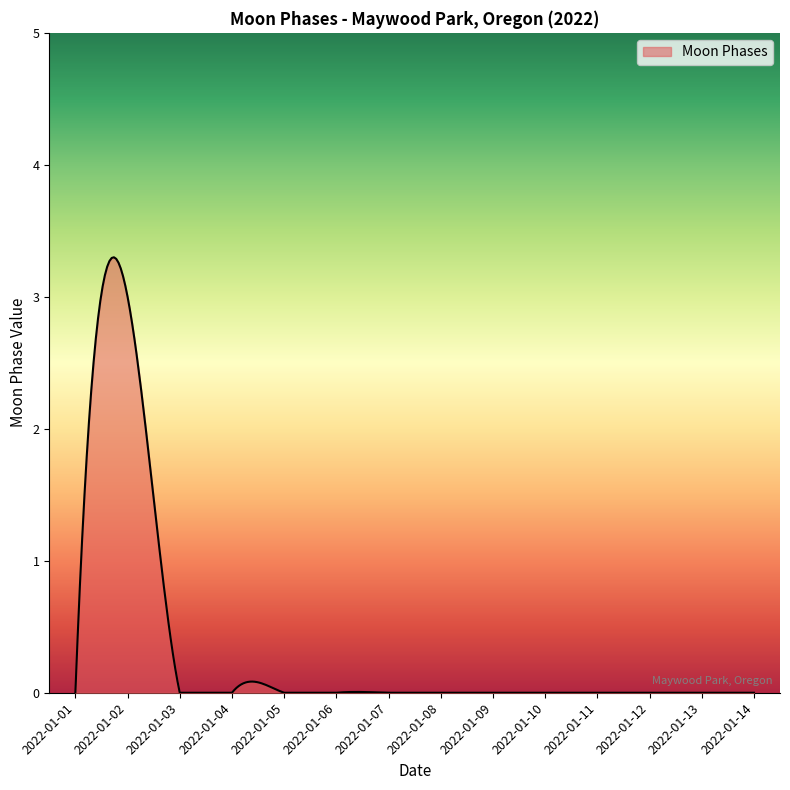

What is the maximum value shown in the chart?

3.3